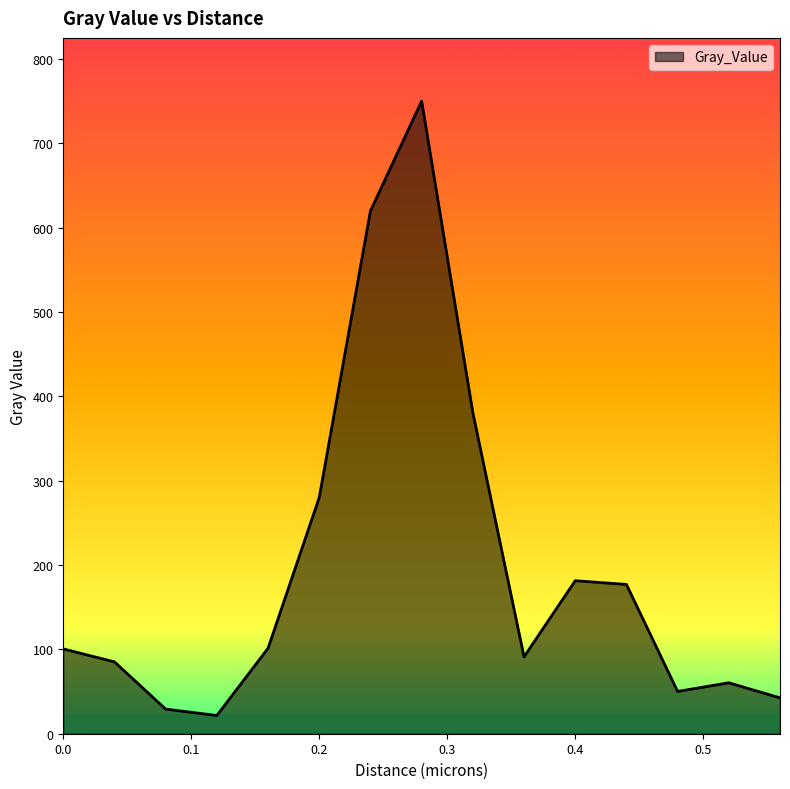

What is the greatest value displayed?

749.9